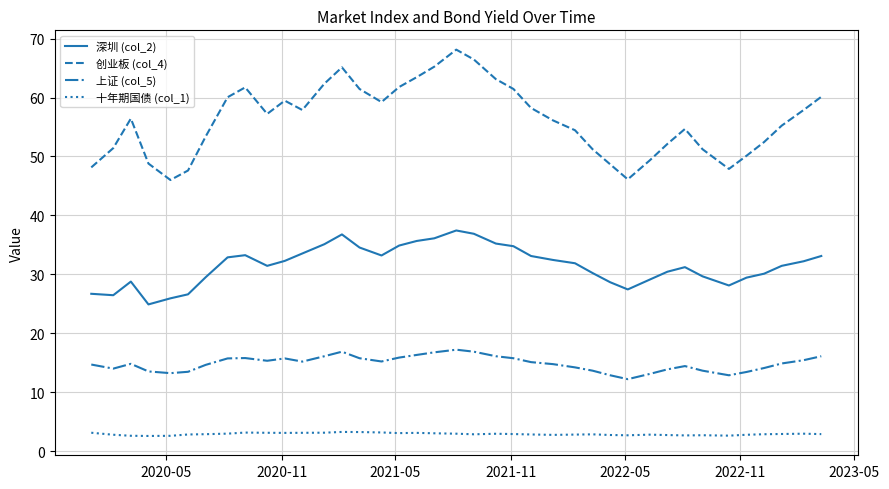

List the series in order of their overall mean, highest first.

创业板 (col_4), 深圳 (col_2), 上证 (col_5), 十年期国债 (col_1)